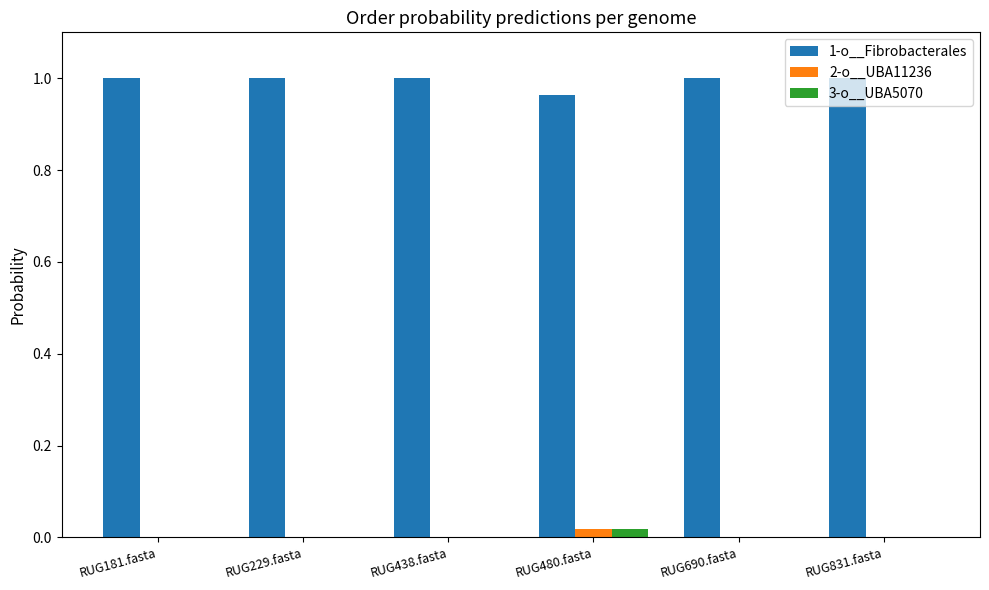

The value of 1-o__Fibrobacterales at RUG690.fasta is 1.0. True or false?

True